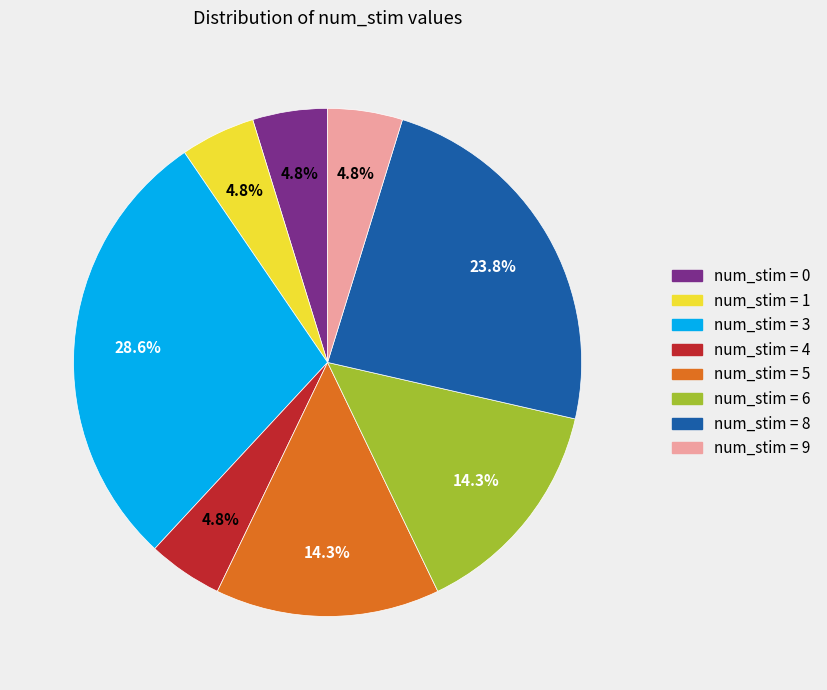

How many slices are in this pie chart?

8